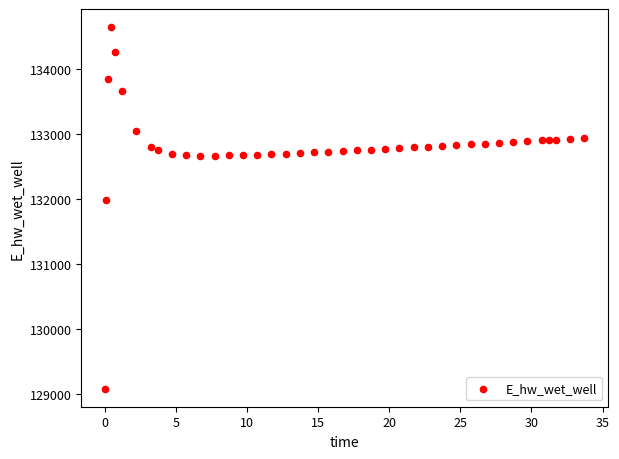

What is the range of Y values (max minus min)?

5573.7